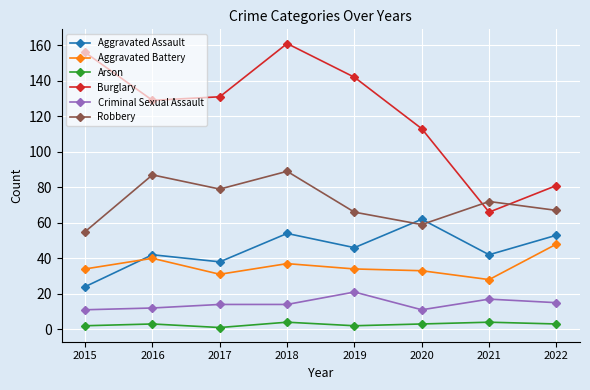

At which category does the chart reach its peak across all series?

2018